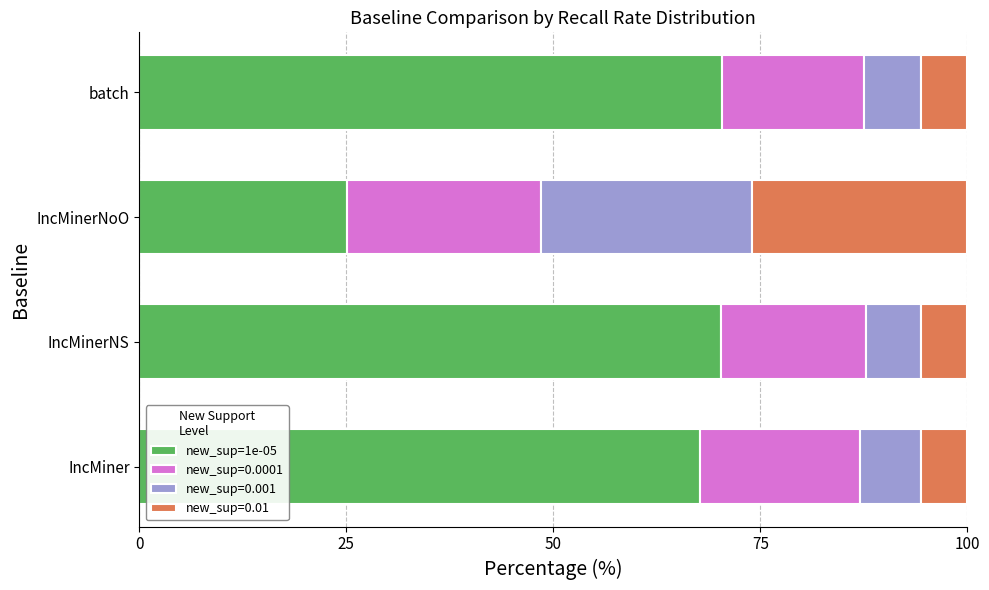

What is the maximum value for new_sup=1e-05?

70.4